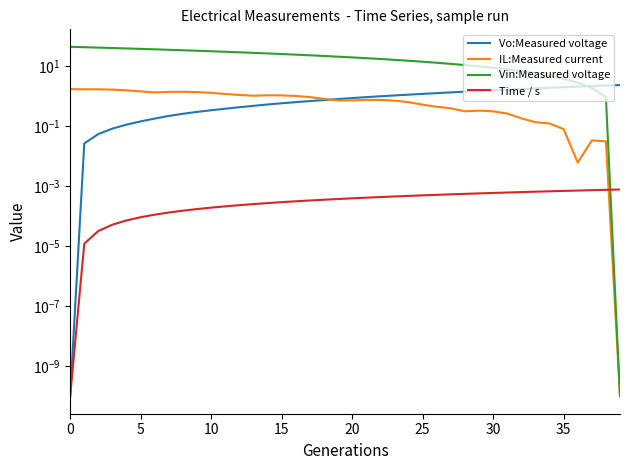

What is the difference between the Vo:Measured voltage values at 36 and 24?

0.9